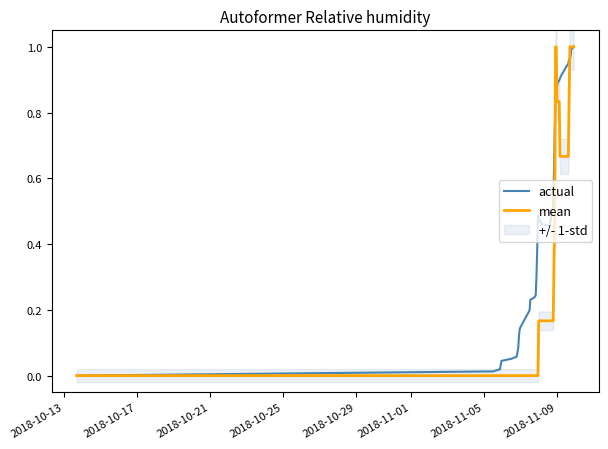

Which series has the largest total across all categories?

actual